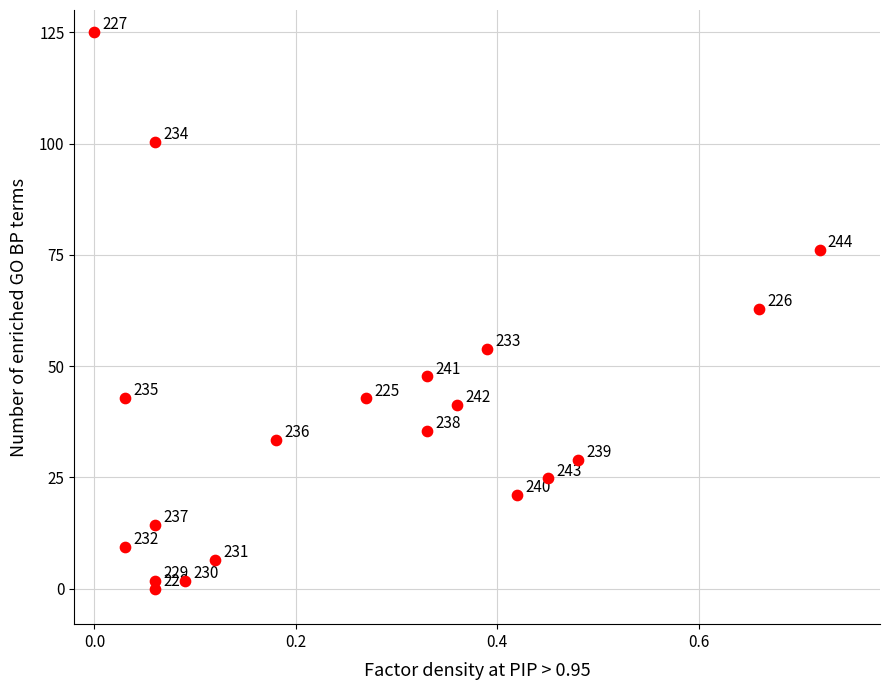

What Y value in the scatter plot is closest to 62?

62.8